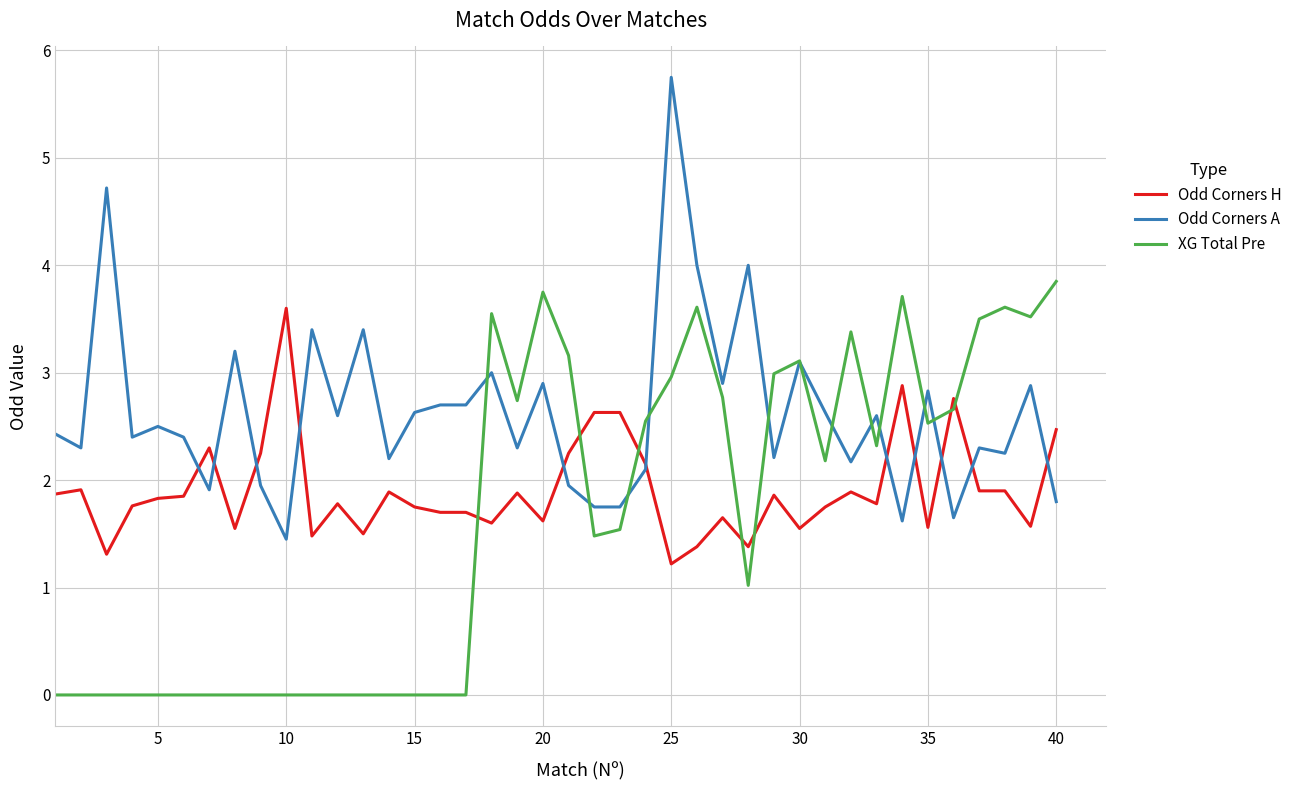

List the series in order of their overall mean, highest first.

Odd Corners A, Odd Corners H, XG Total Pre